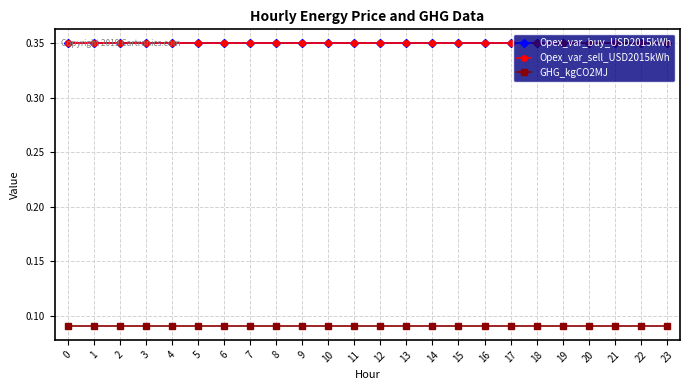

Which series has the largest range (max minus min)?

Opex_var_buy_USD2015kWh